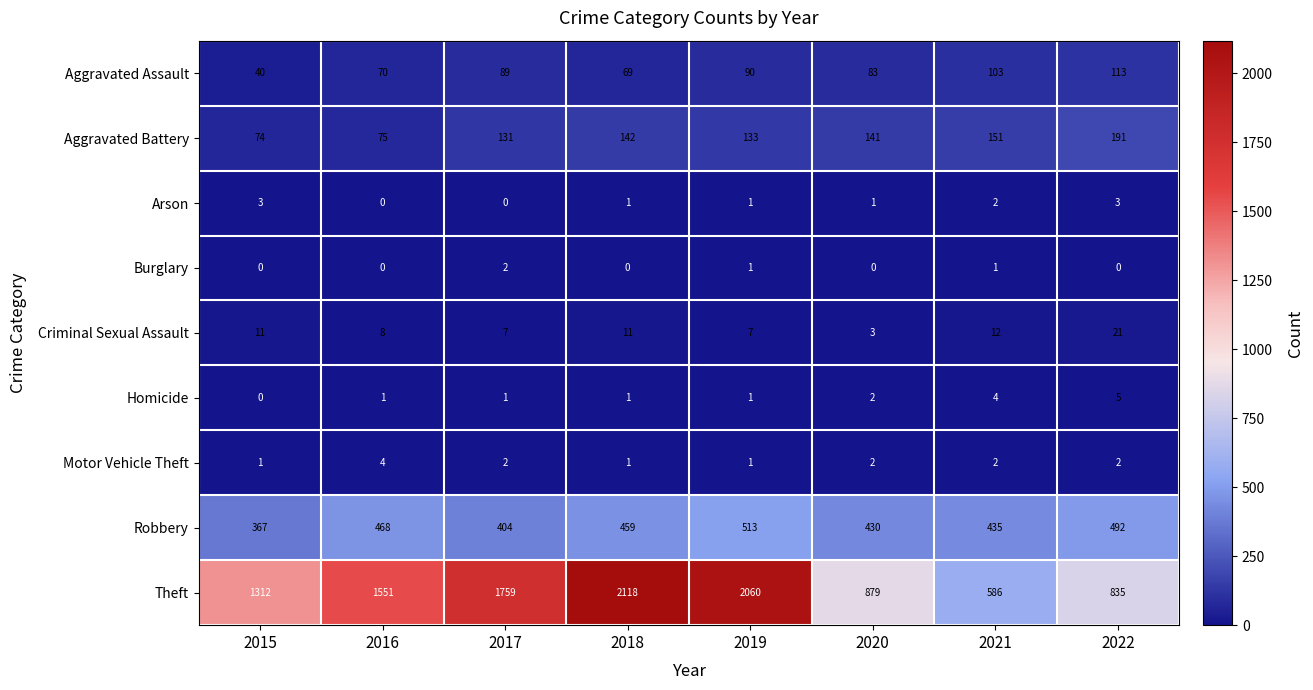

Which category has the highest value in the Homicide series?

2022